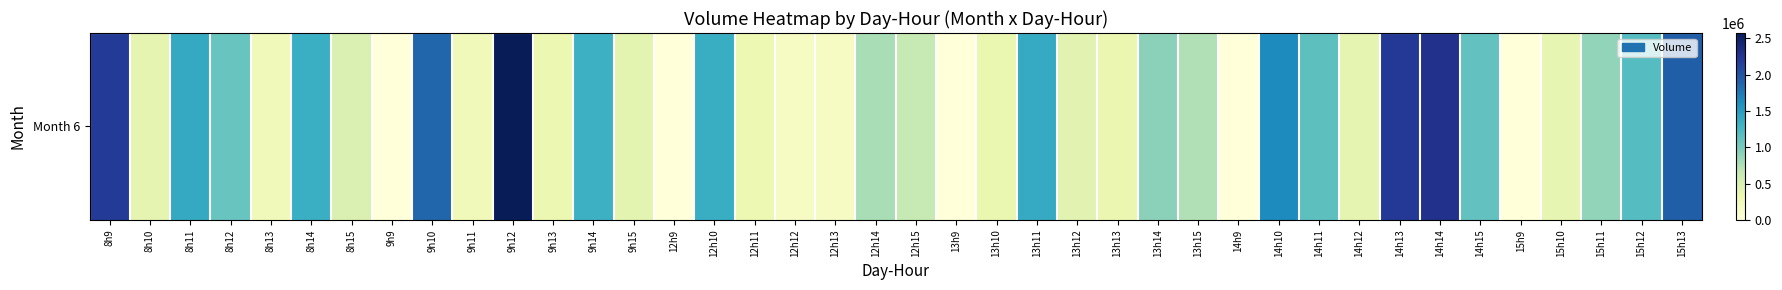

How many categories are shown in the chart?

40